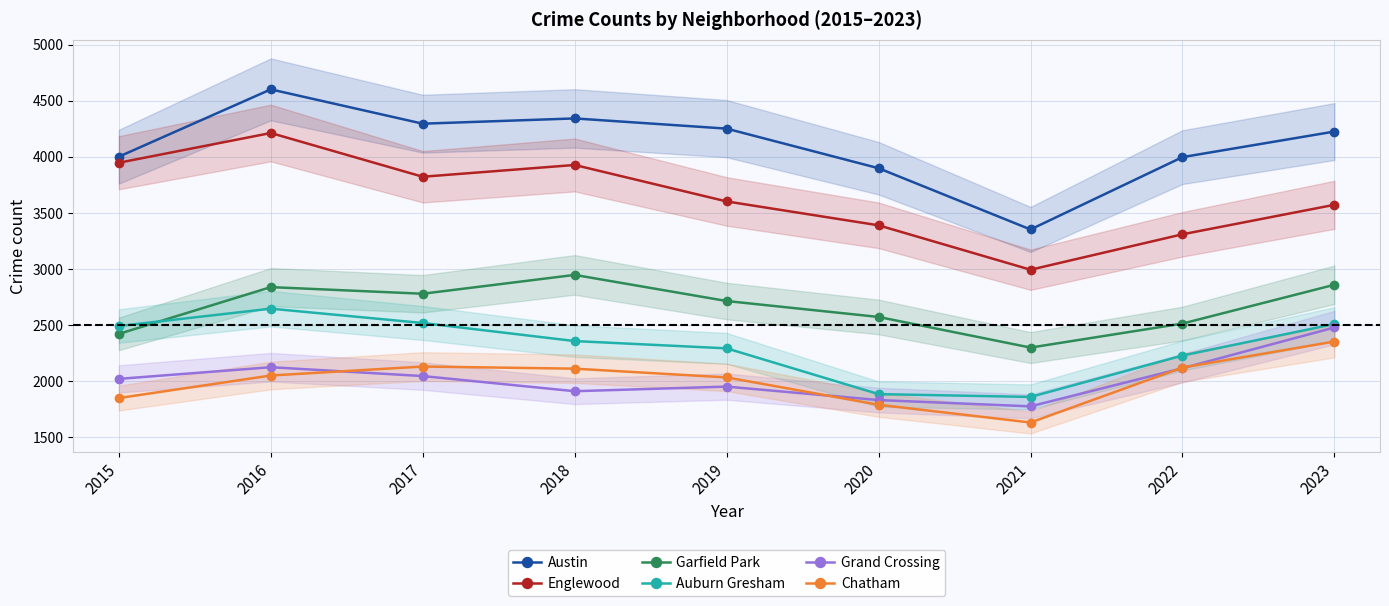

What is the total value across all series at 2019?

16843